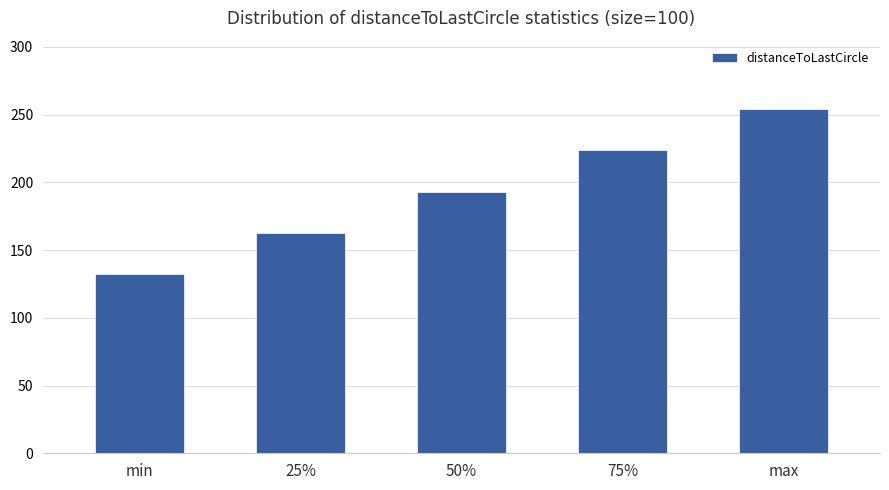

What is the value of the 2nd bar from the left?

162.9